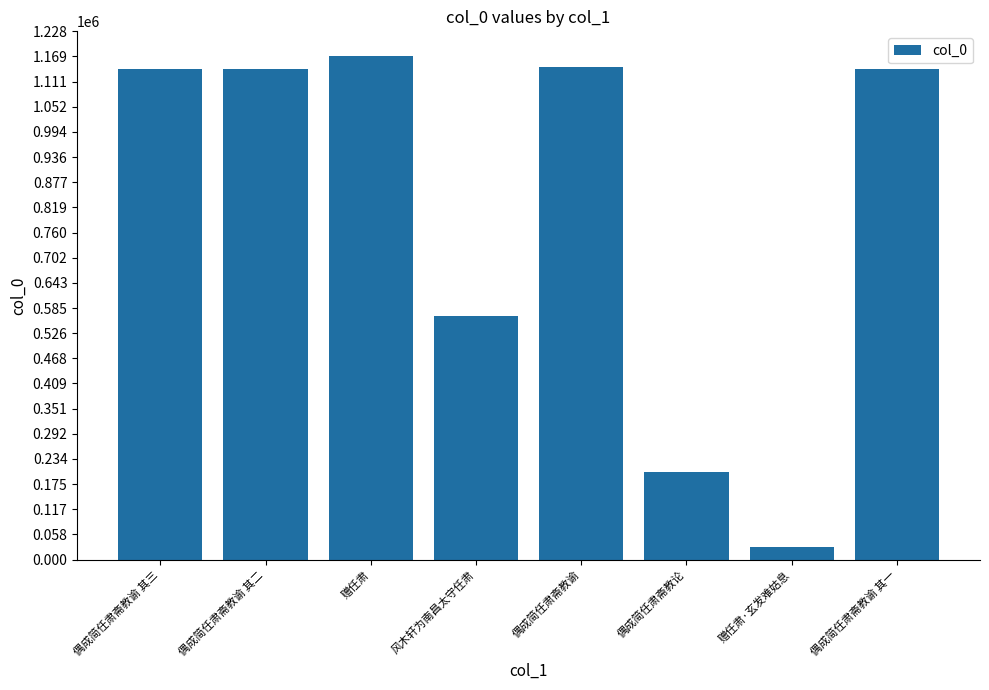

The value at 偶成简任肃斋教谕 其三 is 1140996. True or false?

True